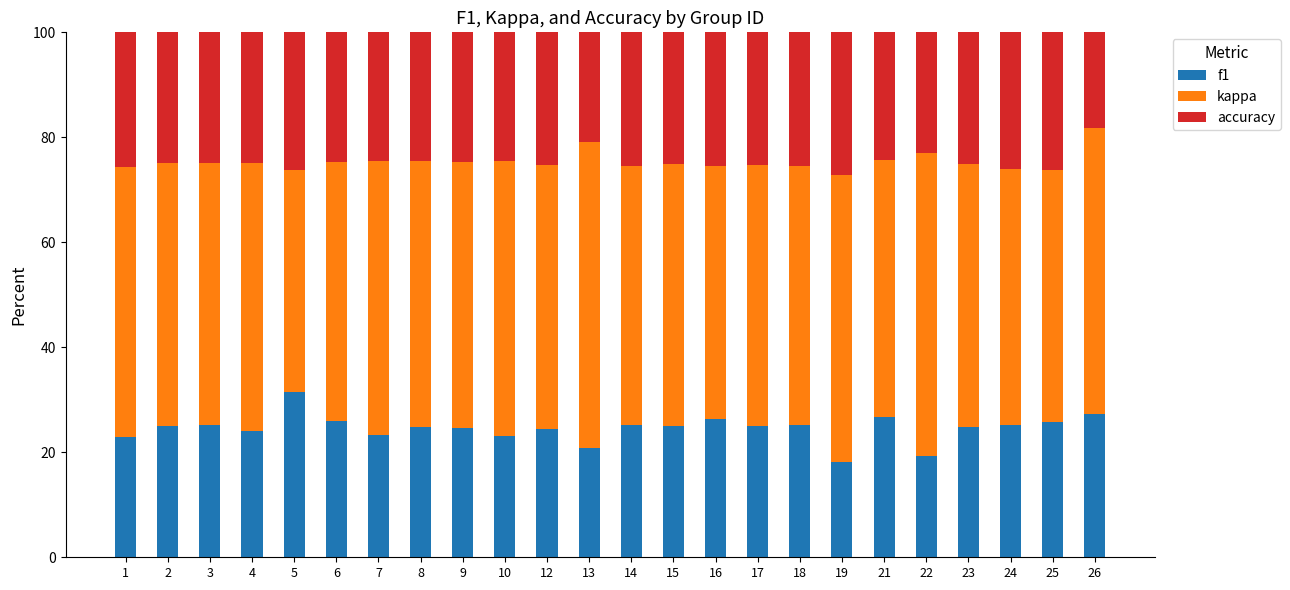

What is the total value across all series at 9?

100.0